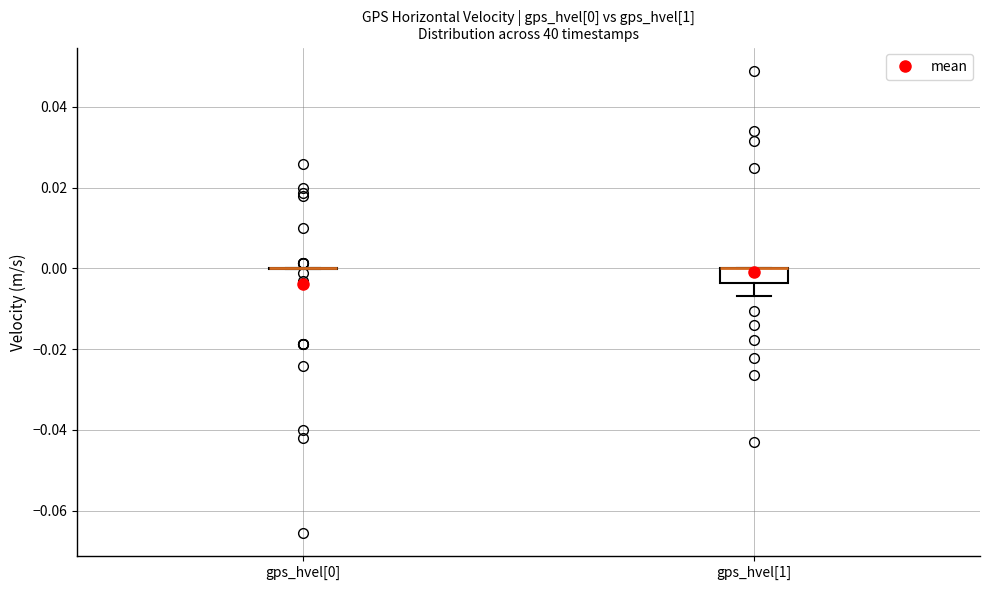

Which box is the tallest, from its lower edge to its upper edge?

gps_hvel[1]